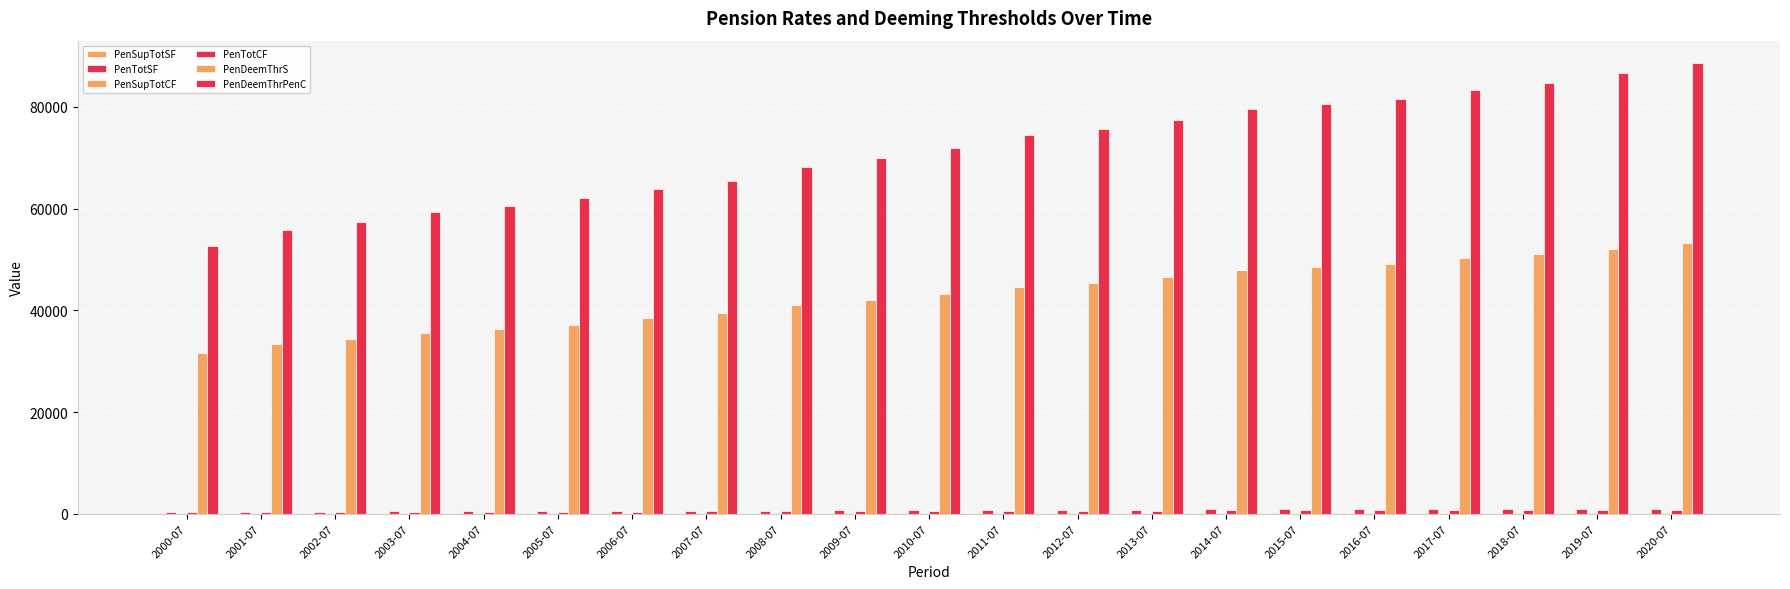

Which category has the lowest value across all series?

2000-07